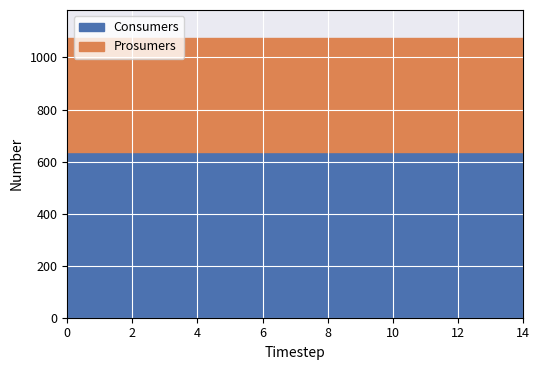

True or false: Prosumers has more than 1 interior local peaks.

False